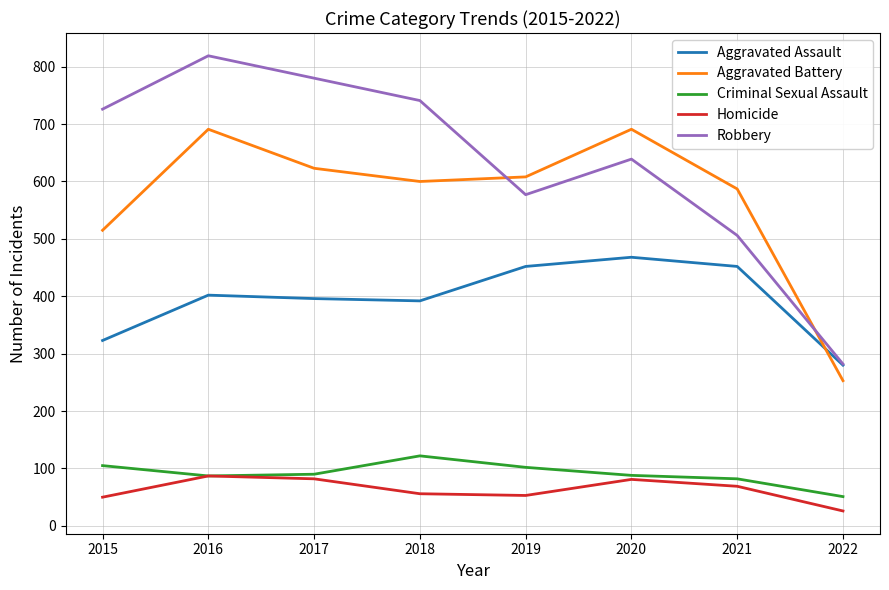

What value does the Homicide series have at 2015?

50